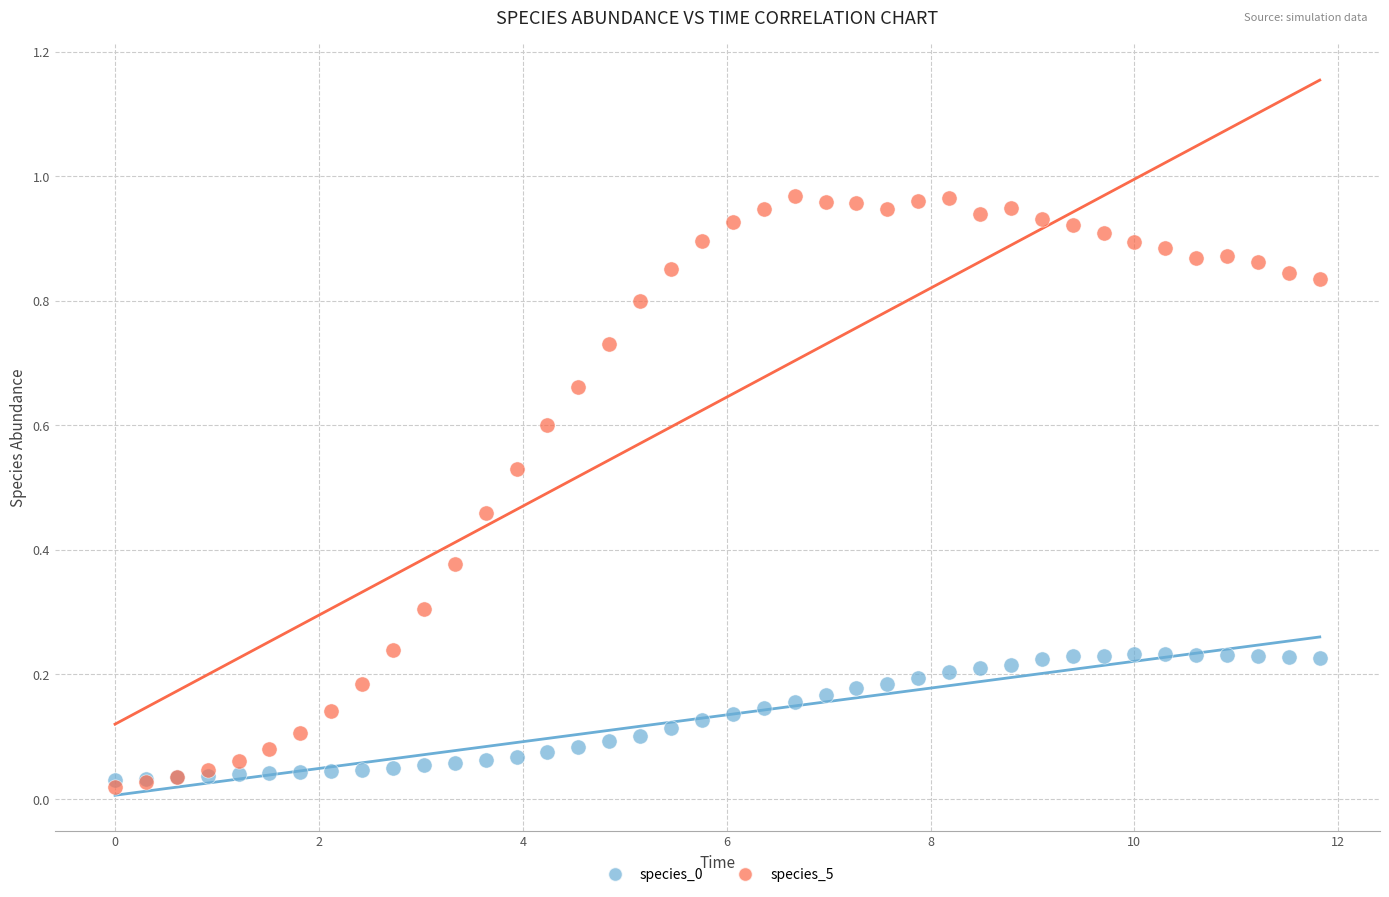

Which series has the largest Y range (max minus min)?

species_5